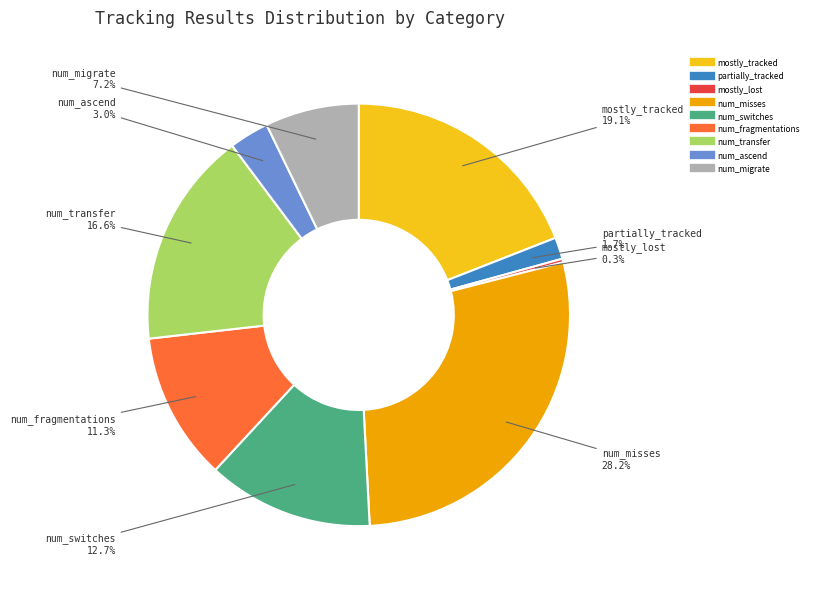

To the nearest percent, what is the average slice percentage?

11%